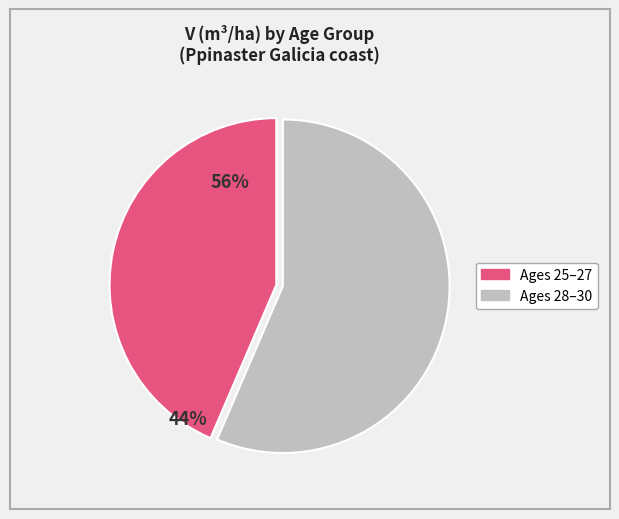

Does any single category account for the majority?

Yes